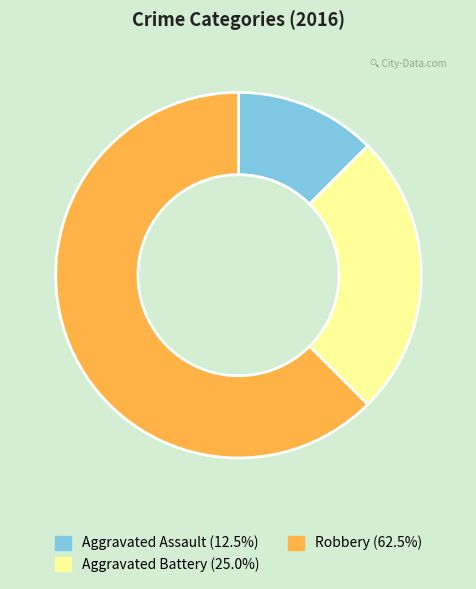

Approximately how many times larger is the value at Aggravated Battery compared to Aggravated Assault?

2.0